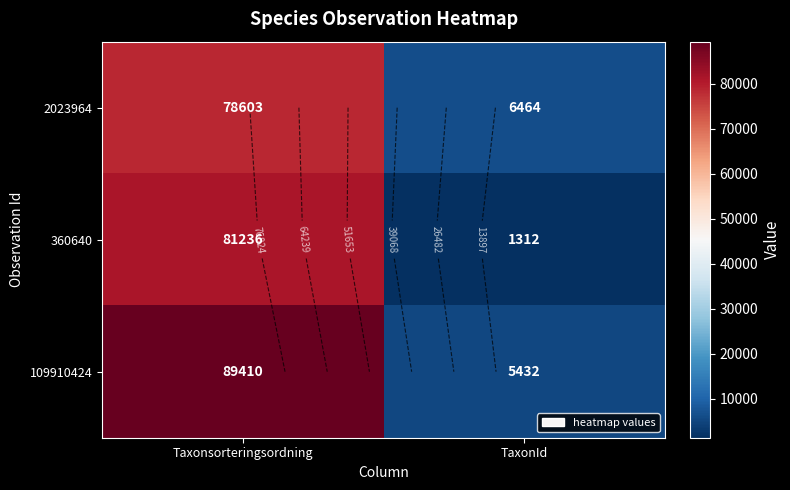

What is the difference between the maximum and minimum values in the 109910424 series?

83978